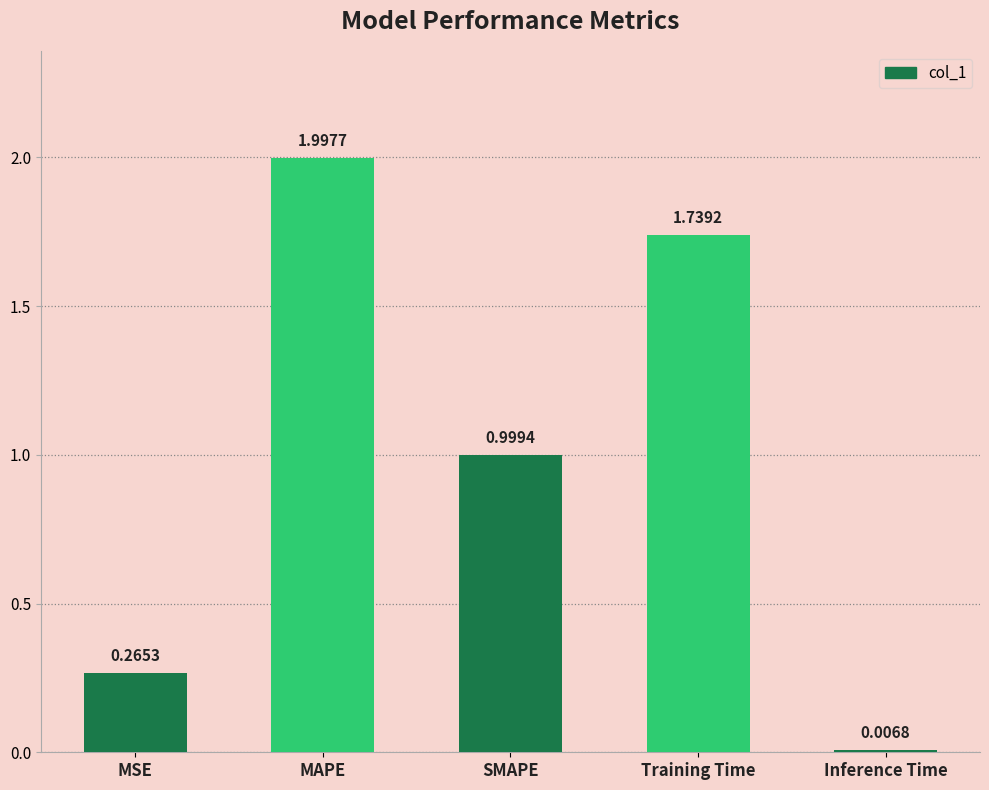

Which has a higher value, SMAPE or Training Time?

Training Time